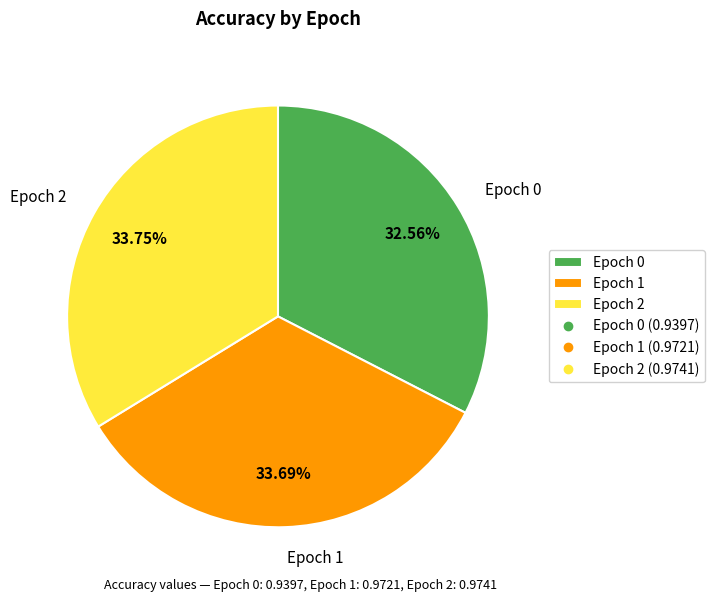

To the nearest percent, what is the average slice percentage?

33%